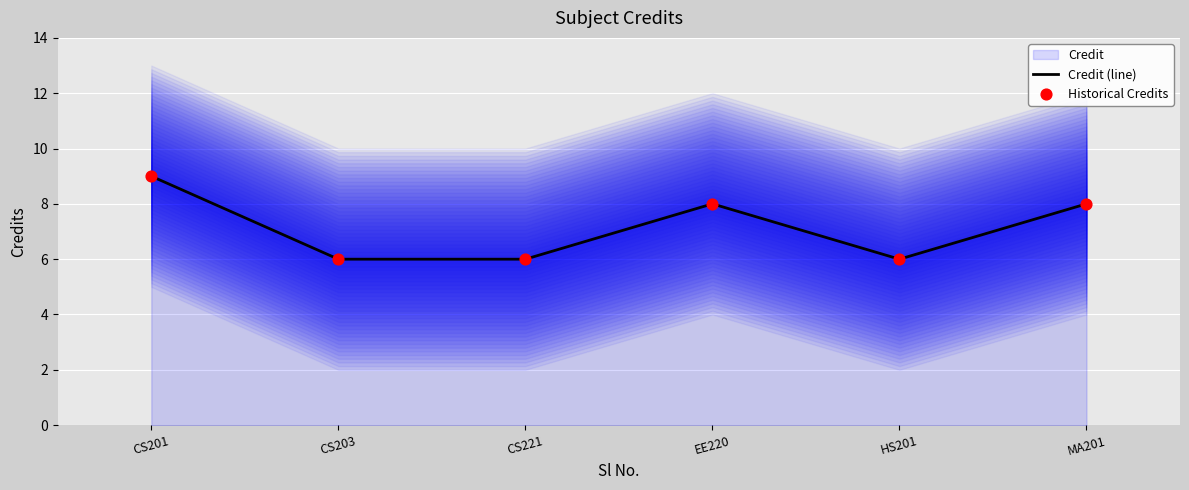

Is the value of Credit (line) at CS221 greater than the value of Historical Credits at CS201?

No